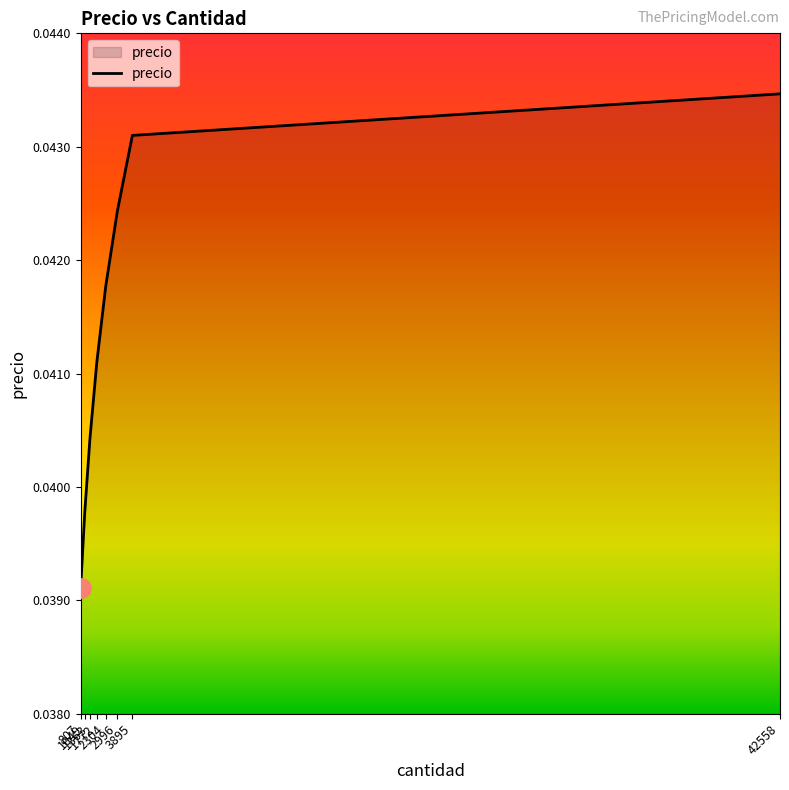

At which label is the value closest to 0?

807